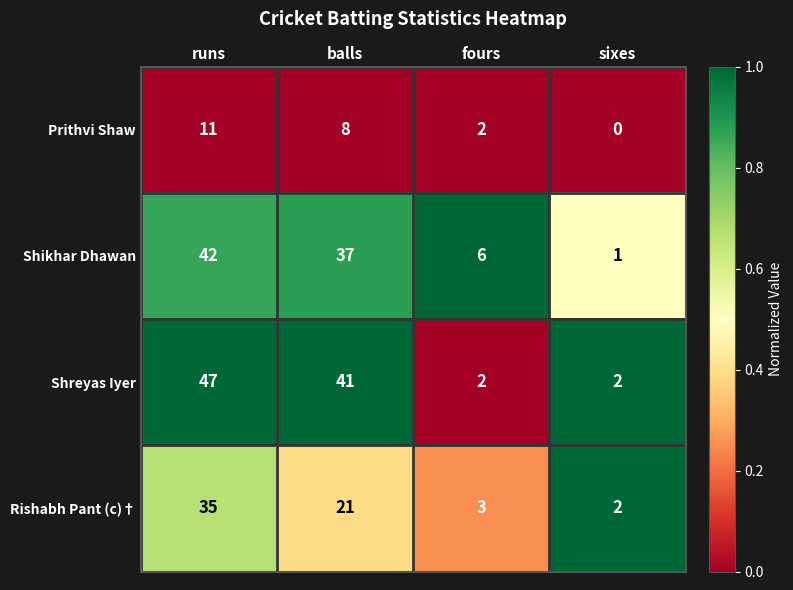

Is it true that Shreyas Iyer equals 47 at runs?

True